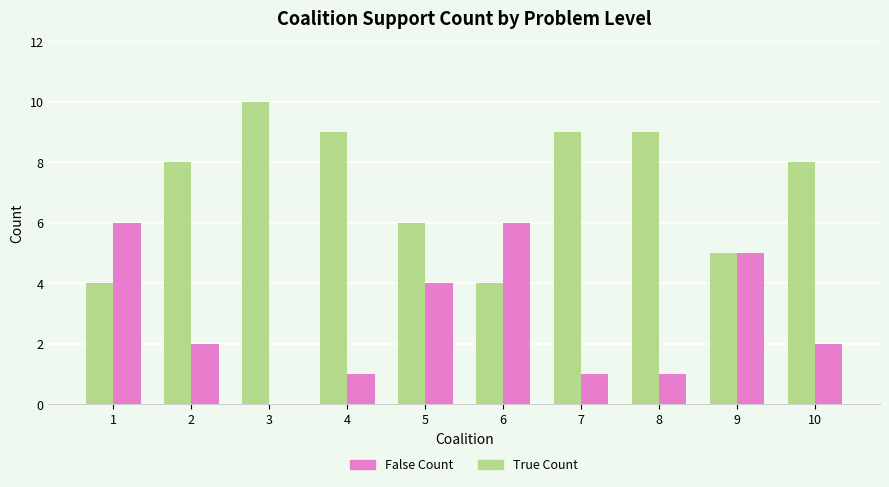

Reading left to right, list all the values displayed in this chart.

True Count: 4	8	10	9	6	4	9	9	5	8
False Count: 6	2	0	1	4	6	1	1	5	2